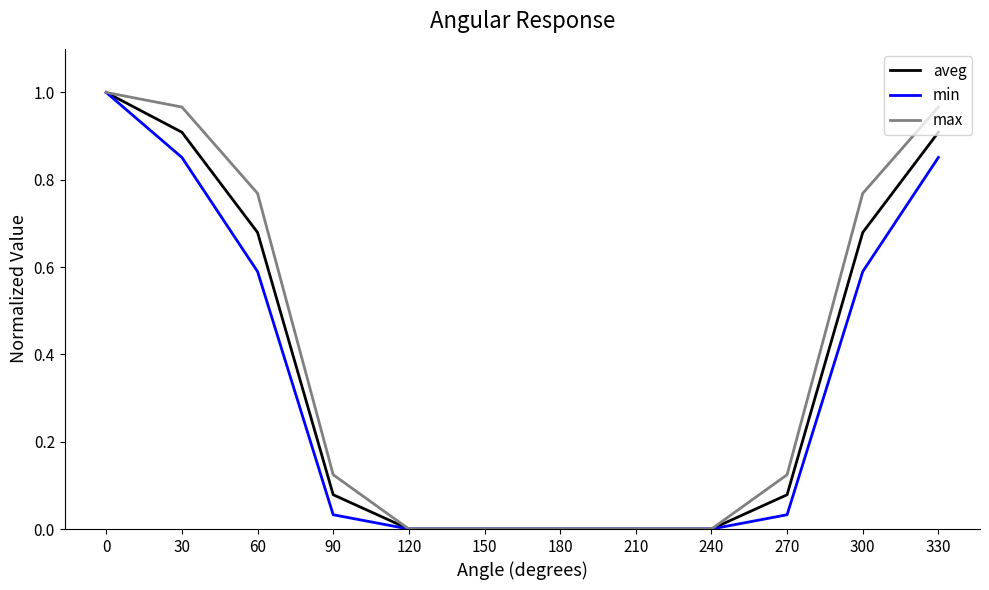

What is the sum of all min values?

3.9